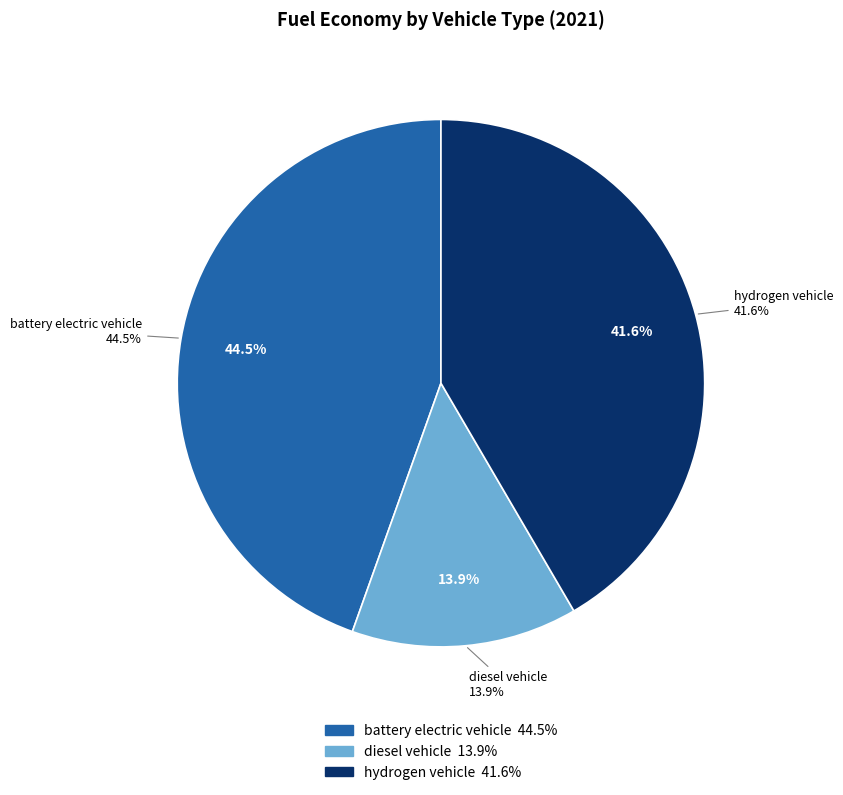

To the nearest percent, what is the difference between the hydrogen vehicle and diesel vehicle slice percentages?

28%